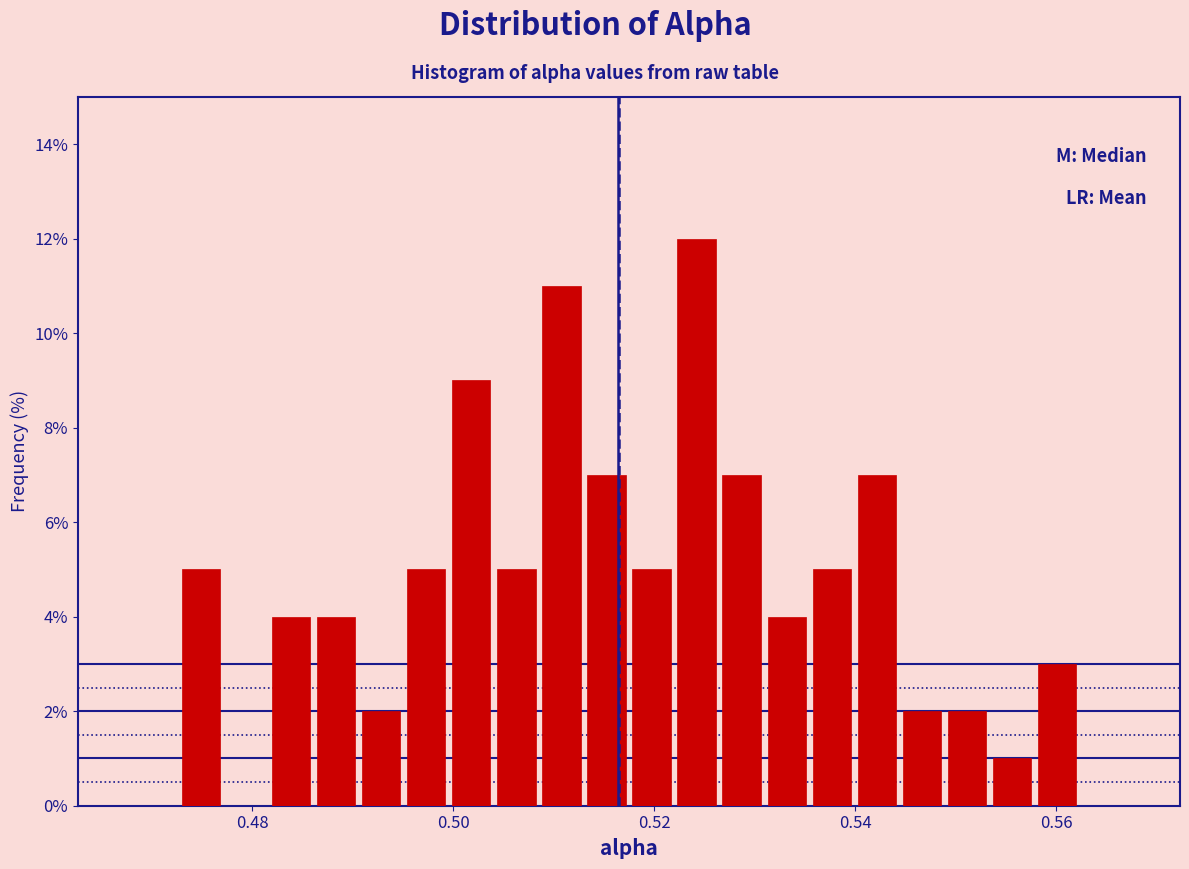

Read against the x-axis, roughly where is the centre of the tallest bar?

0.524